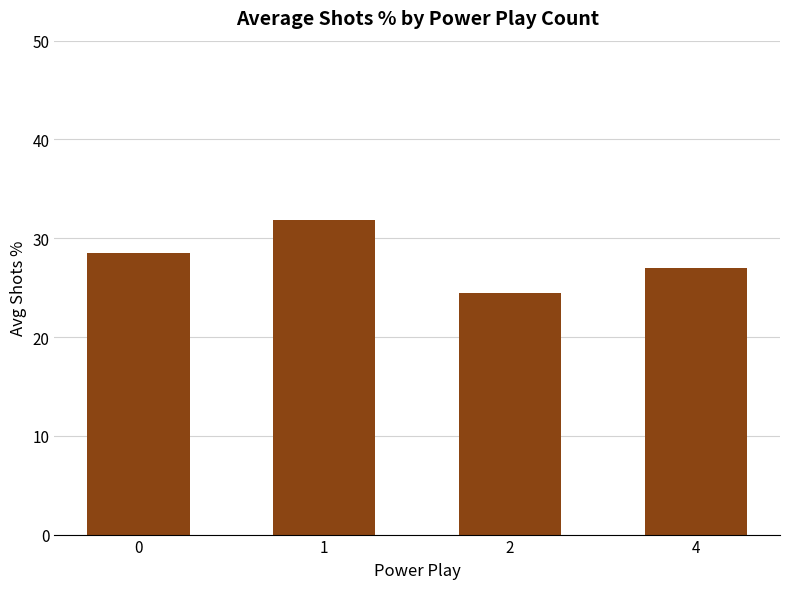

What is the value of the 4th bar from the left?

27.0